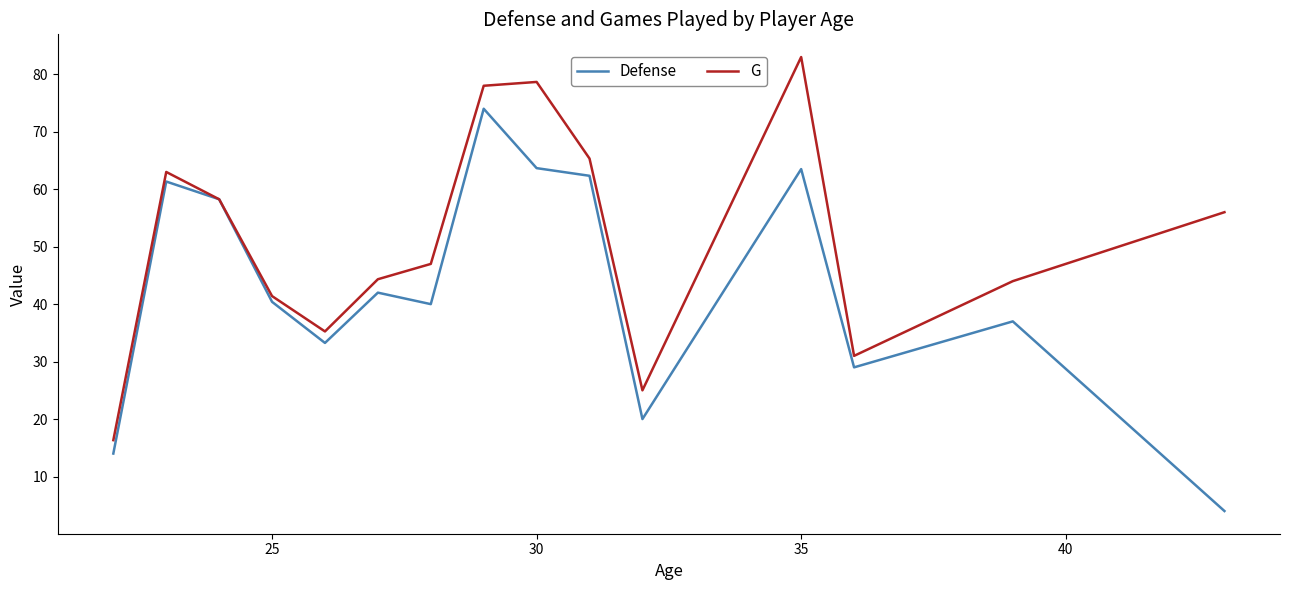

List the series in order of their peak value, lowest first.

Defense, G